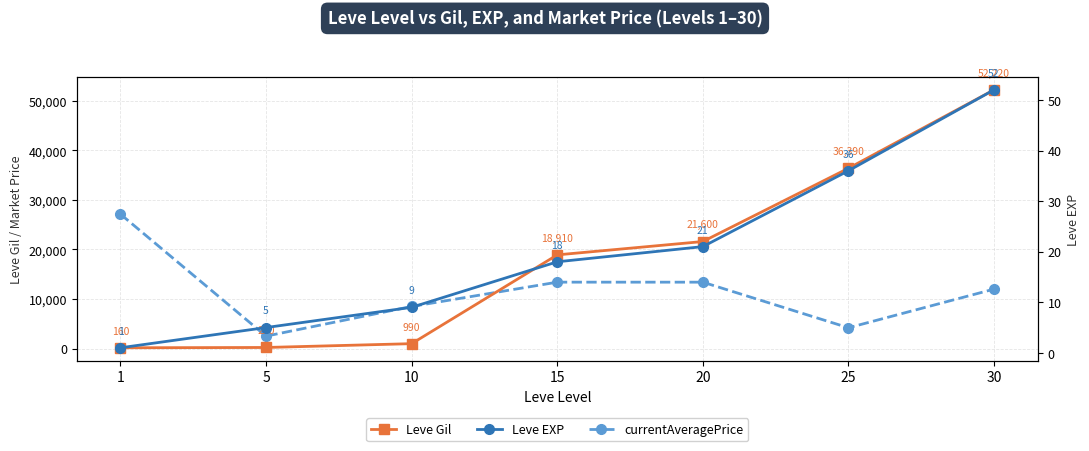

How many lines are shown in the chart?

3